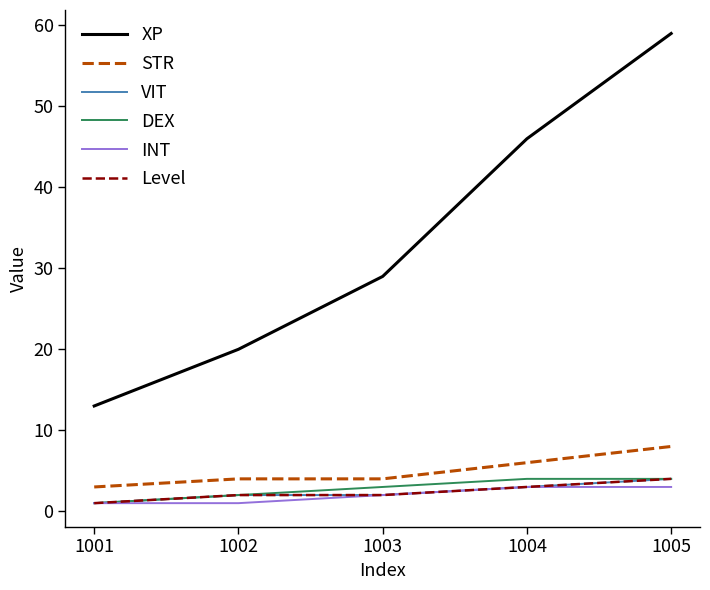

Does the chart have visible grid lines?

No